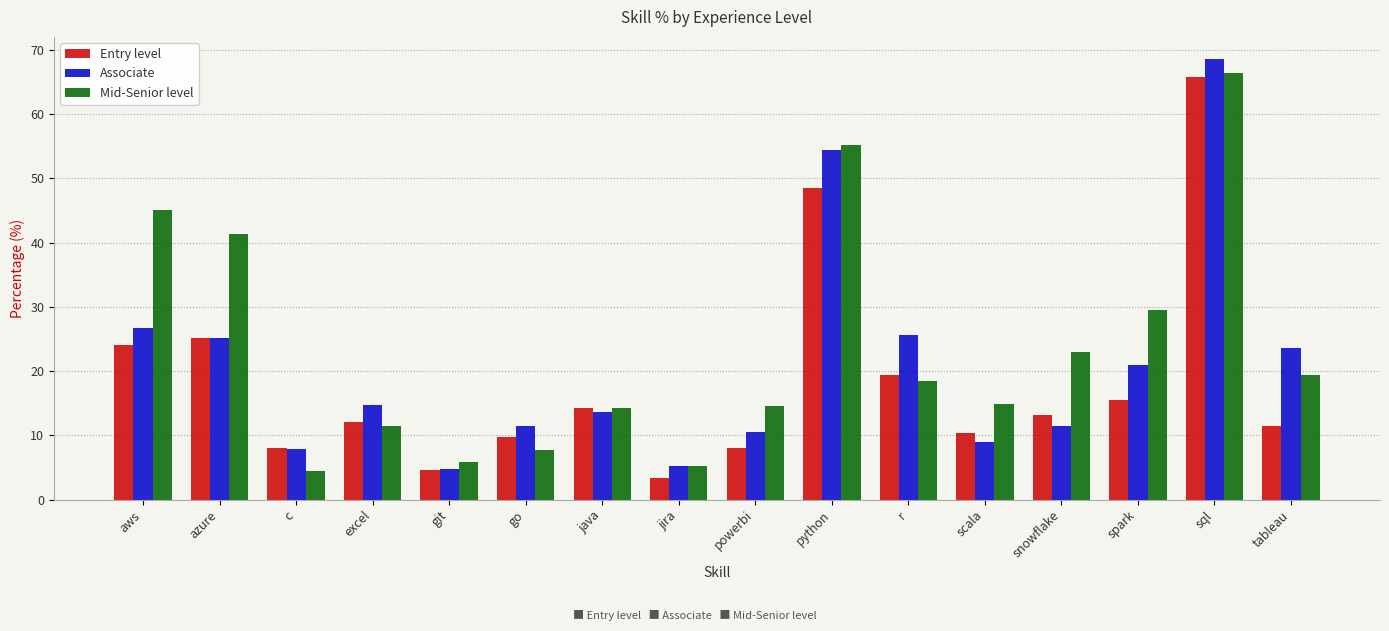

Which series has the largest range (max minus min)?

Associate